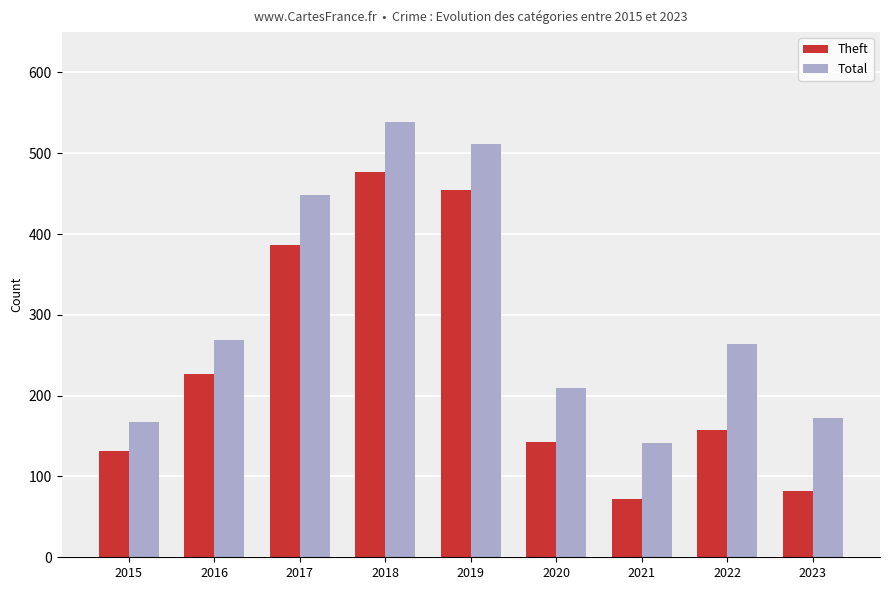

Reading right to left, list all the values displayed in this chart.

Theft: 2023=82	2022=157	2021=72	2020=143	2019=454	2018=477	2017=387	2016=227	2015=131
Total: 2023=172	2022=264	2021=141	2020=209	2019=512	2018=539	2017=448	2016=269	2015=167